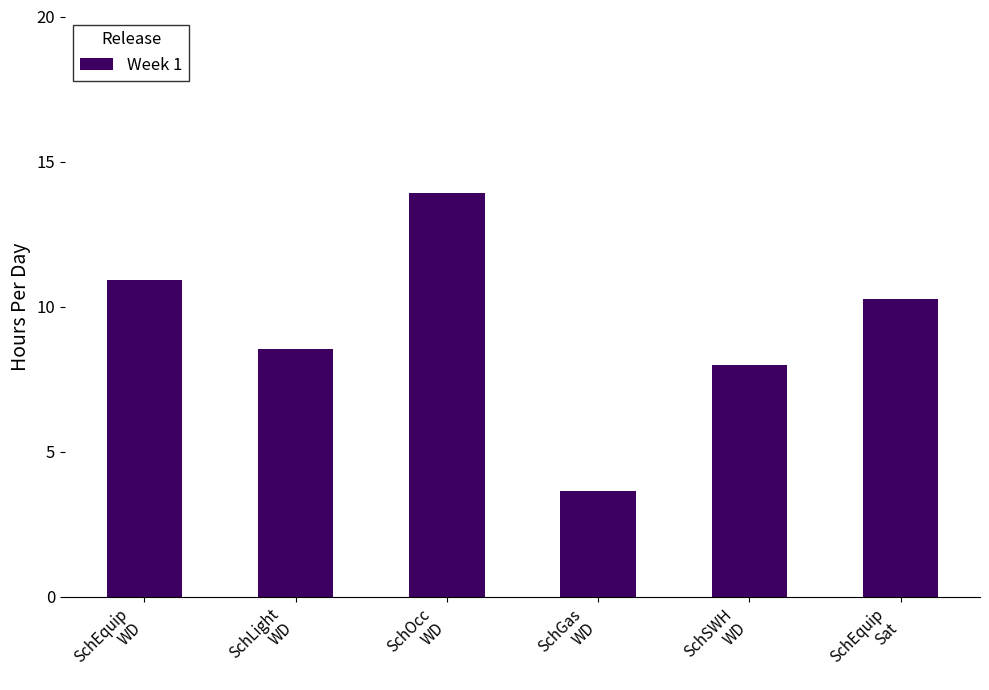

What is the value of the 2nd bar from the left?

8.6